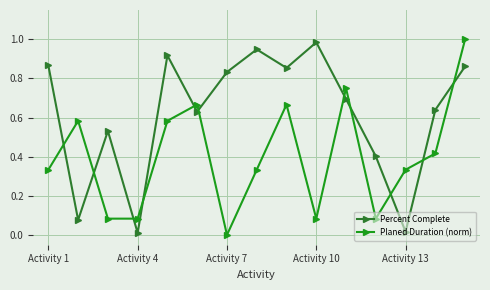

Which series has the largest range (max minus min)?

Planed Duration (norm)